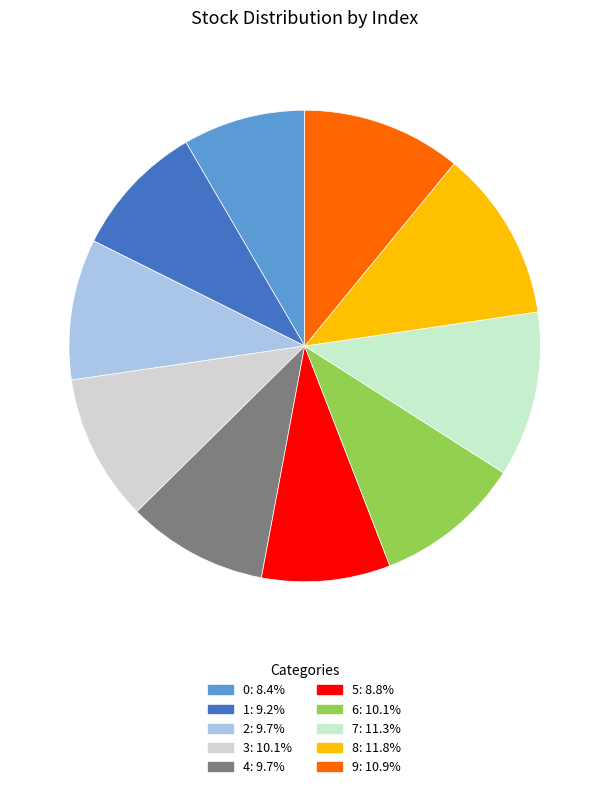

Is 6 the majority of the pie?

No